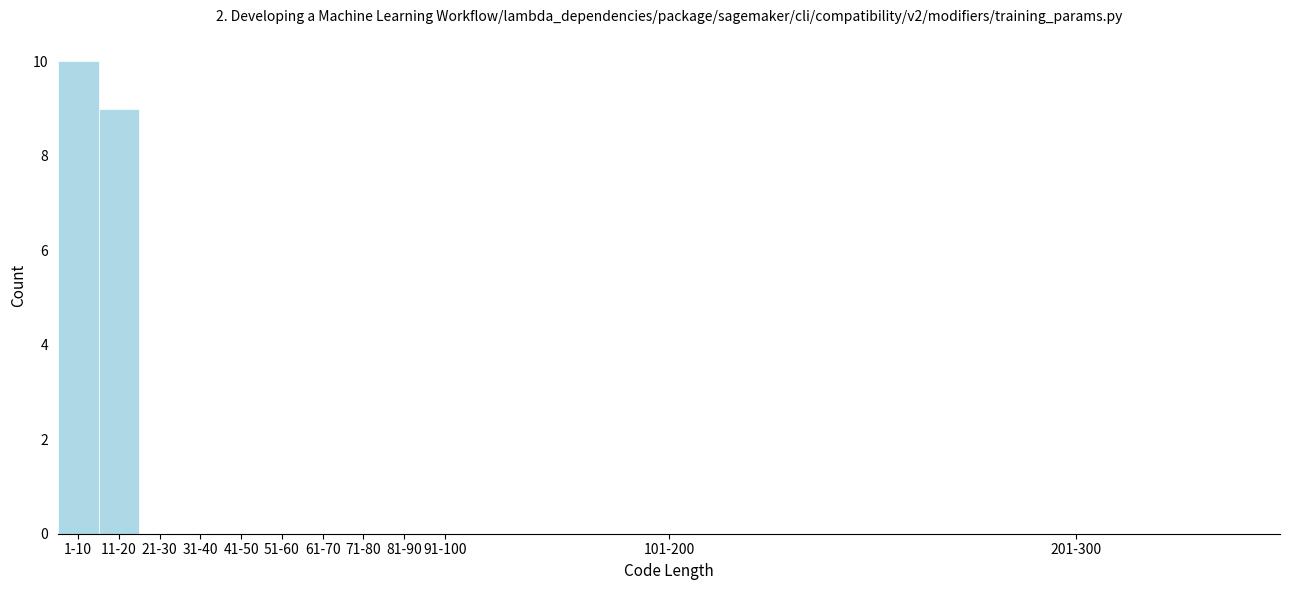

Reading left to right, extract all data points from this chart.

1-10=10	11-20=9	21-30=0	31-40=0	41-50=0	51-60=0	61-70=0	71-80=0	81-90=0	91-100=0	101-200=0	201-300=0